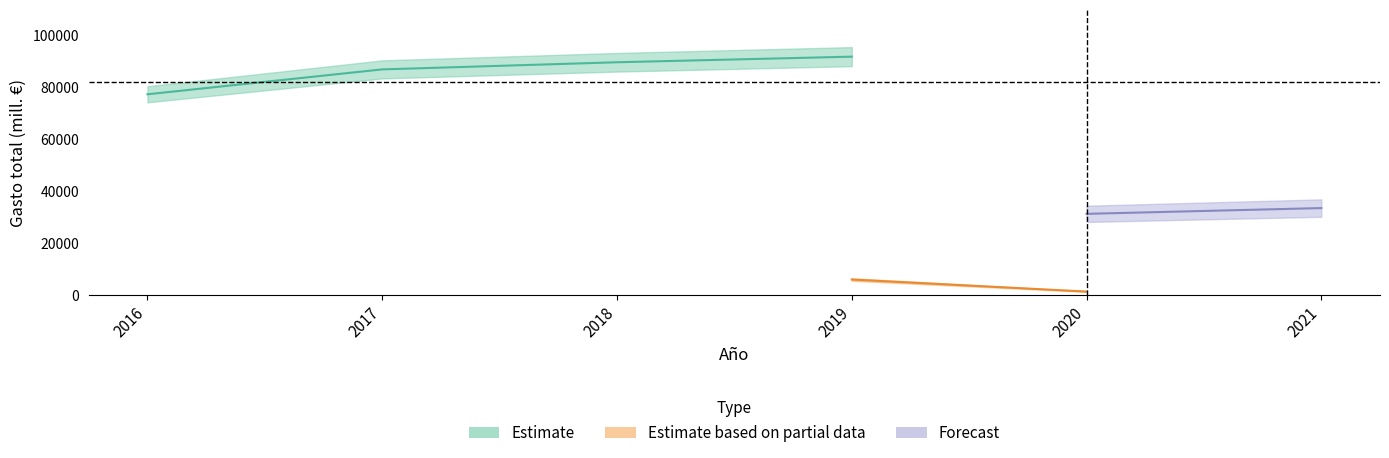

Does the chart display data point markers on the line(s)?

No